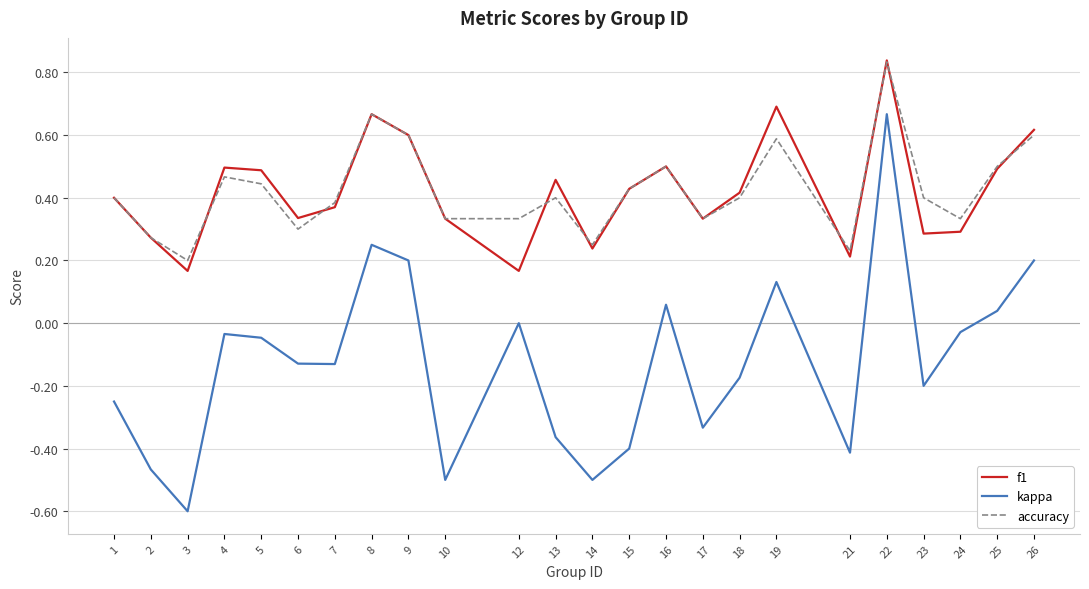

At which label does kappa reach its minimum?

3